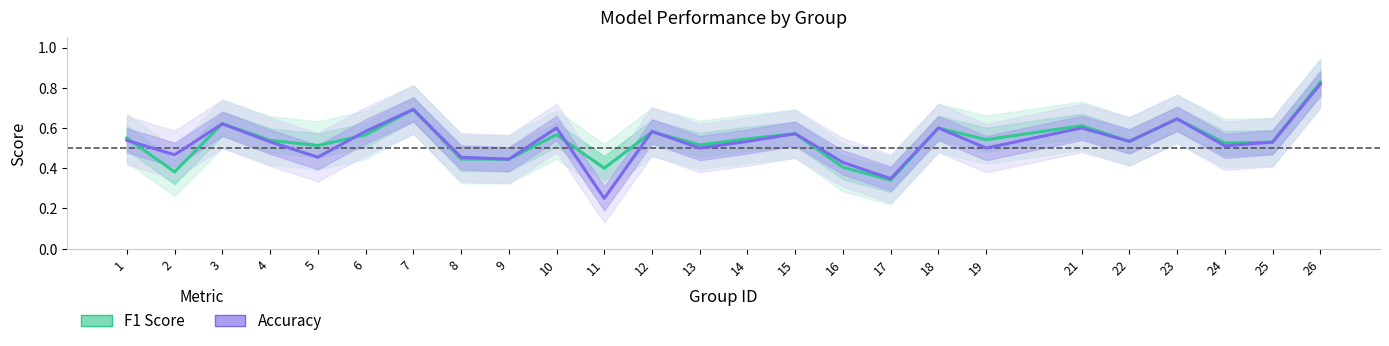

Reading left to right, list all the values displayed in this chart.

F1 Score: 1=0.5	2=0.4	3=0.6	4=0.5	5=0.5	6=0.6	7=0.7	8=0.4	9=0.4	10=0.6	11=0.4	12=0.6	13=0.5	14=0.5	15=0.6	16=0.4	17=0.3	18=0.6	19=0.5	21=0.6	22=0.5	23=0.6	24=0.5	25=0.5	26=0.8
Accuracy: 1=0.5	2=0.5	3=0.6	4=0.5	5=0.5	6=0.6	7=0.7	8=0.5	9=0.4	10=0.6	11=0.2	12=0.6	13=0.5	14=0.5	15=0.6	16=0.4	17=0.3	18=0.6	19=0.5	21=0.6	22=0.5	23=0.6	24=0.5	25=0.5	26=0.8